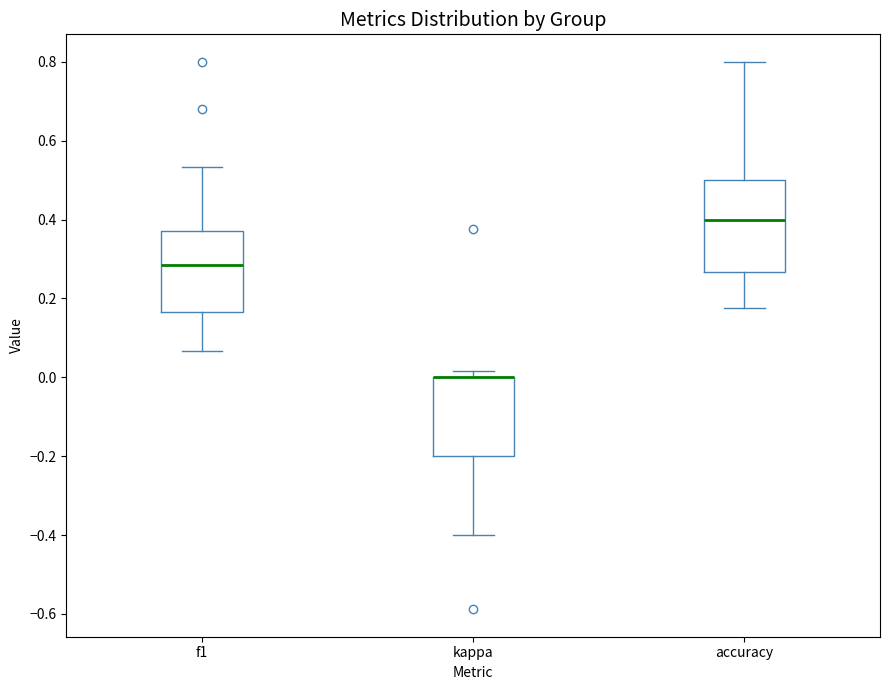

Reading left to right, read every box against the y-axis: the position of its median line, the range the box covers, and the ends of its whiskers. The values are not printed on the chart, so give them approximately, as read against the axis.

f1: median 0.28, box 0.16 to 0.36, whiskers 0.06 to 0.54
kappa: median 0.00 (drawn on the box's upper edge), box -0.20 to 0.00, whiskers -0.40 to 0.02
accuracy: median 0.40, box 0.26 to 0.50, whiskers 0.18 to 0.80